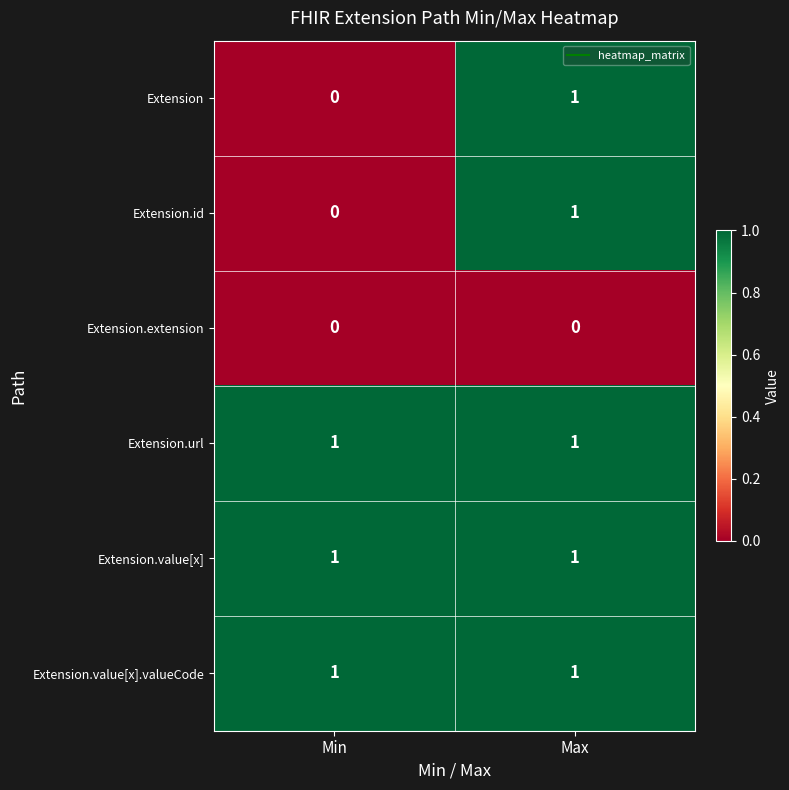

Rank the categories by Extension value from lowest to highest.

Min, Max